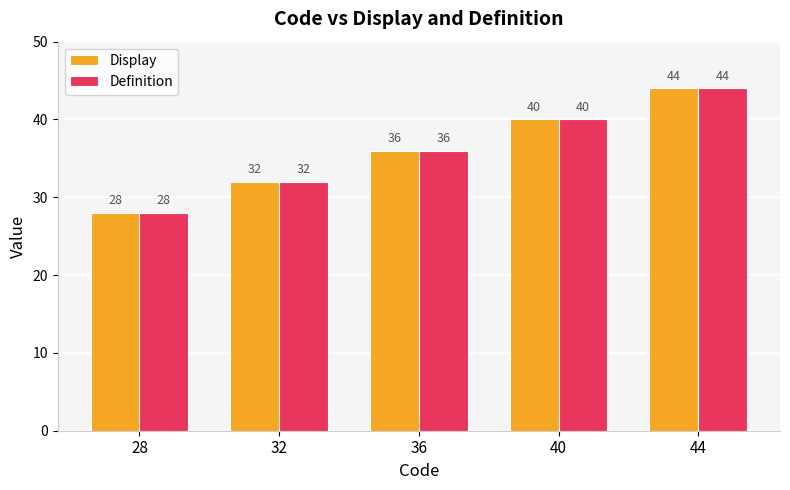

What is the difference between the Display values at 44 and 36?

8